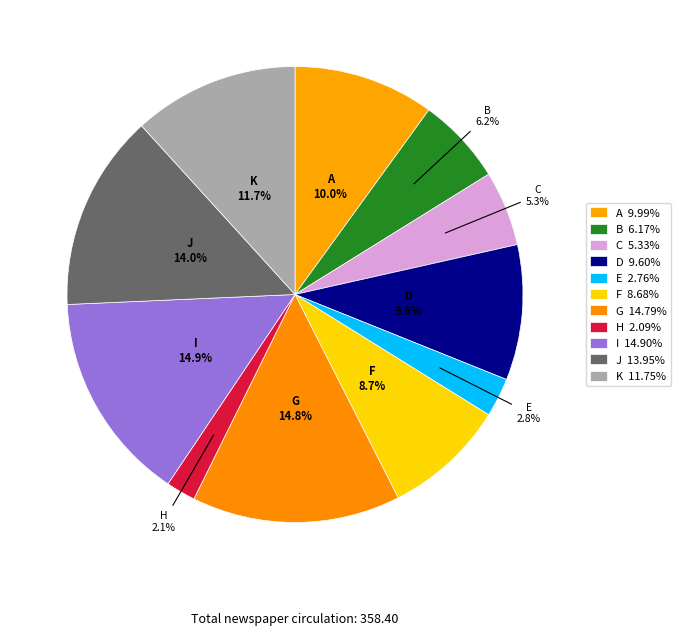

Combined, what portion of the pie is E and J?

16.7%